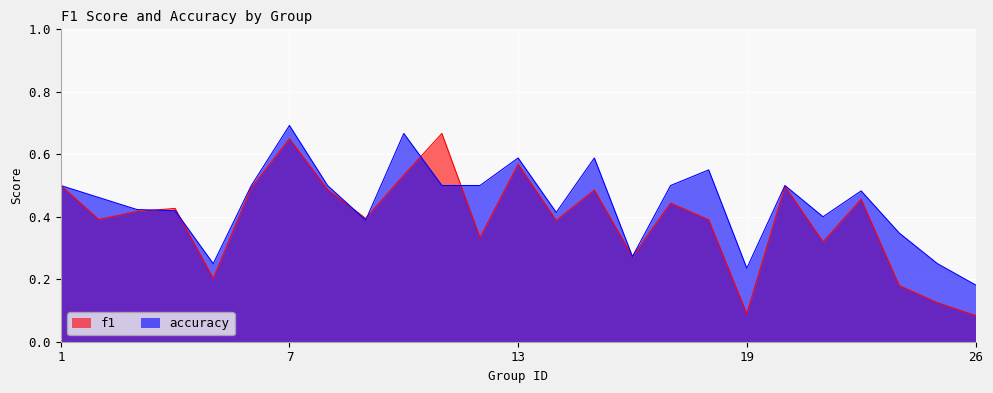

What is the difference between the accuracy values at 12 and 24?

0.2